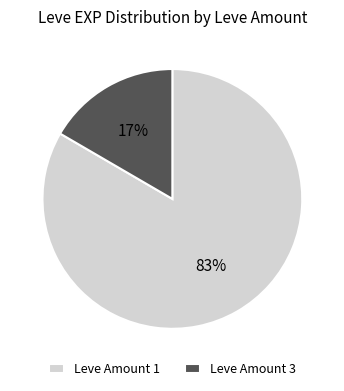

Combined, do Leve Amount 3 and Leve Amount 1 account for over 50%?

Yes